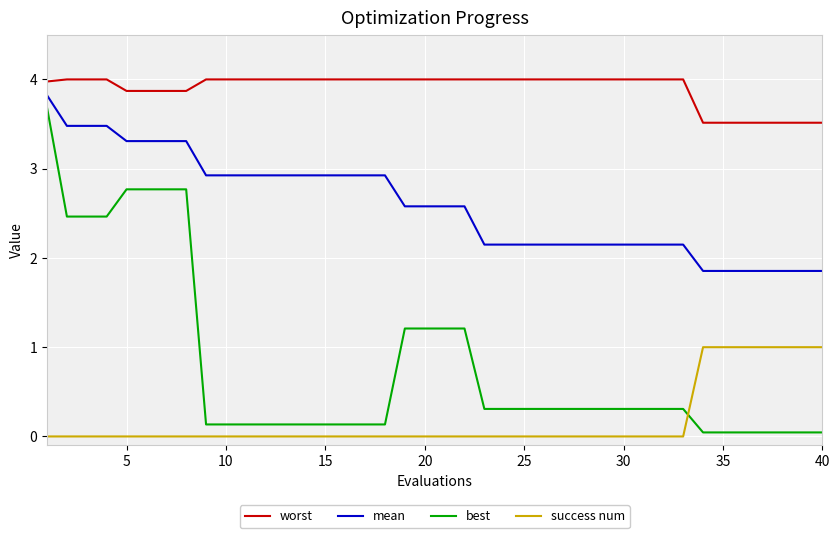

Rank the series by their average value, from lowest to highest.

success num, best, mean, worst